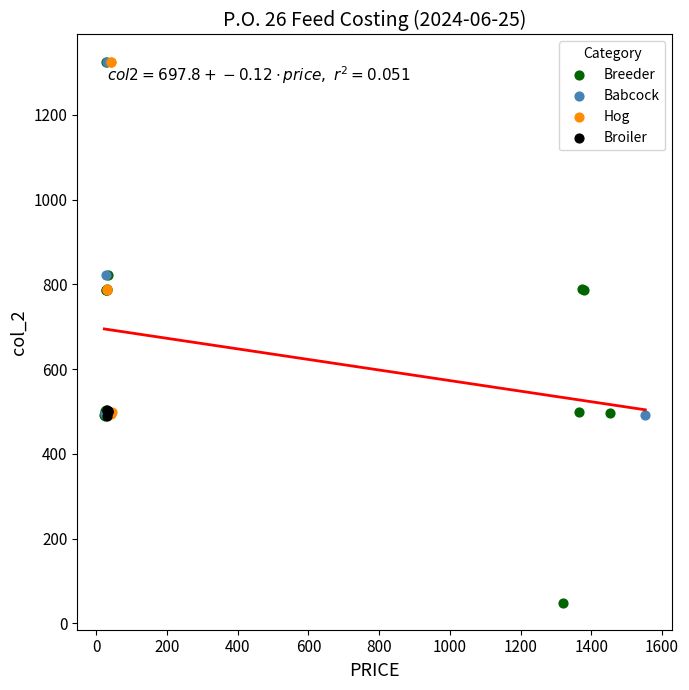

Which series reaches the minimum Y coordinate?

Breeder